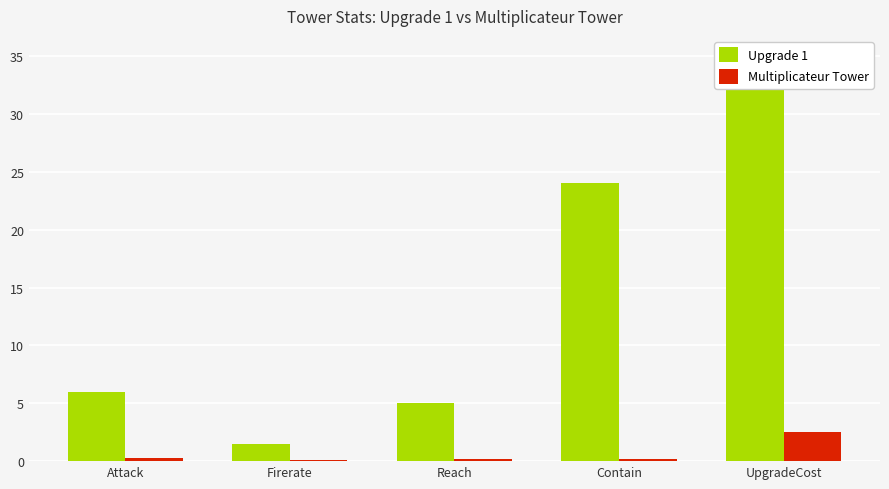

Reading left to right, what are all the values shown in this chart?

Upgrade 1: 6.0	1.5	5.0	24.0	35.0
Multiplicateur Tower: 0.3	0.1	0.2	0.2	2.5